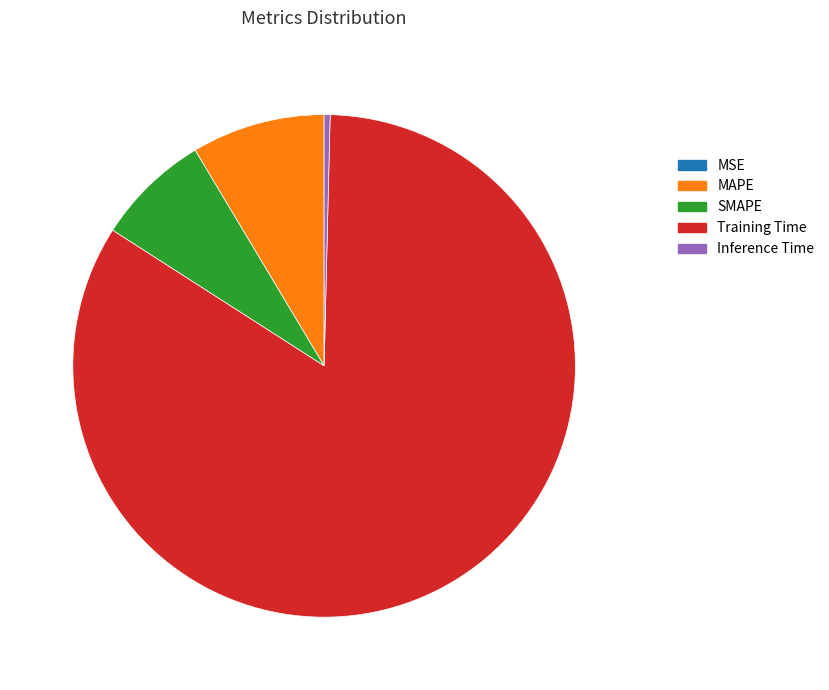

Which category has the biggest portion of the pie?

Training Time